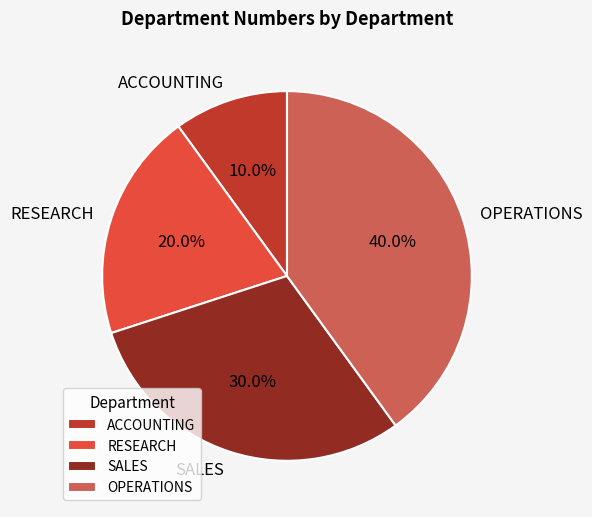

How many slices are in this pie chart?

4